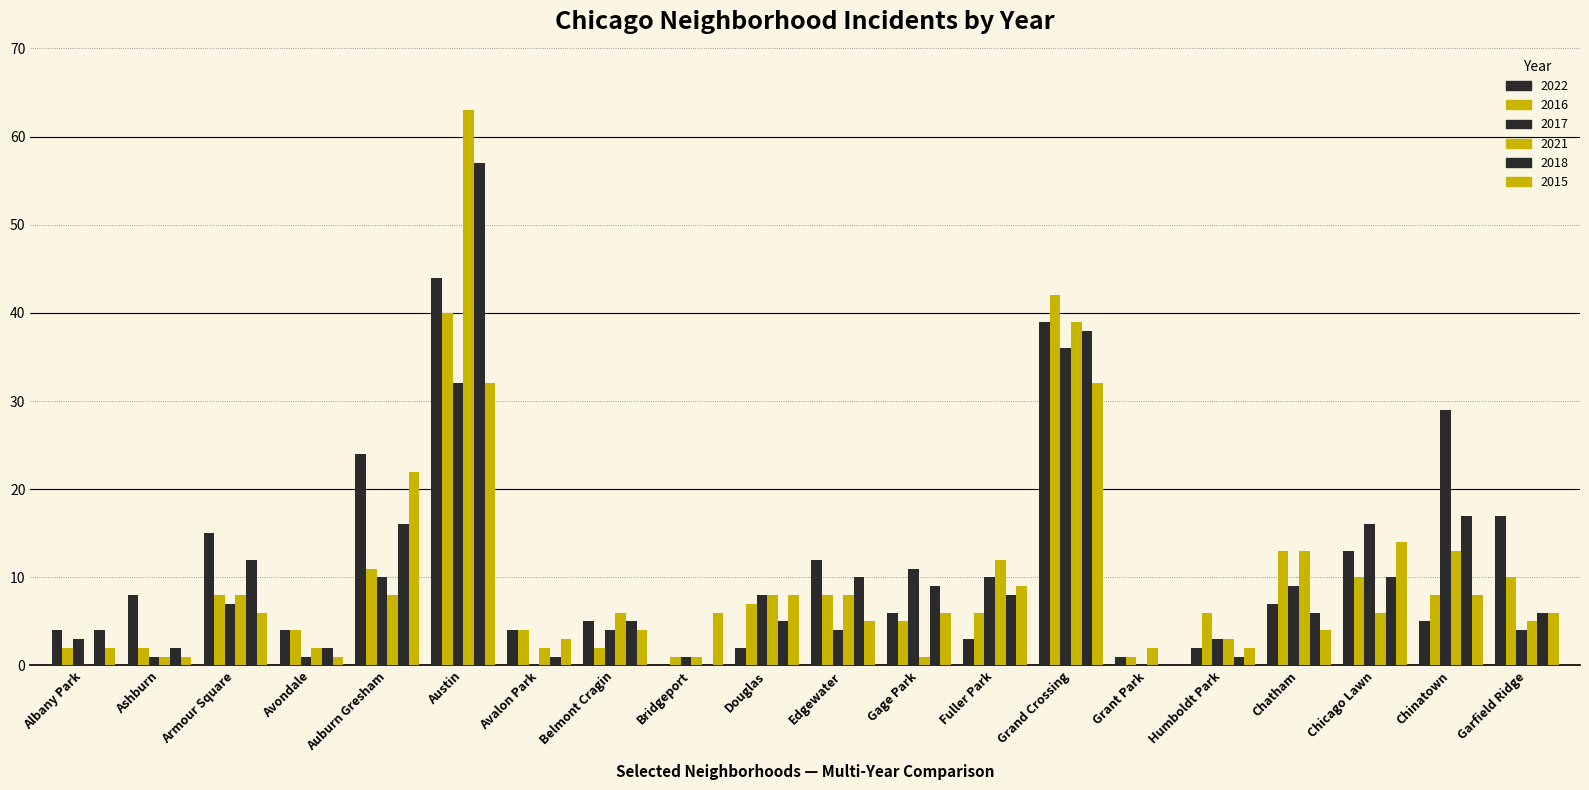

At how many categories does at least one series exceed 5?

16